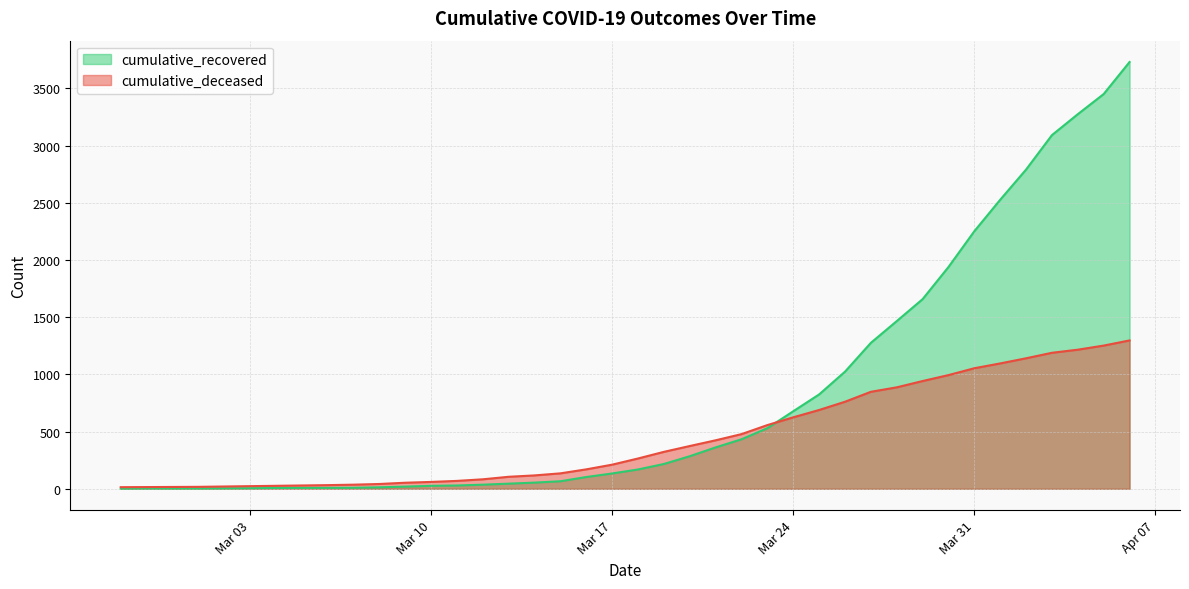

What is the sum of the cumulative_recovered values at 2020-03-05 and 2020-03-08?

21